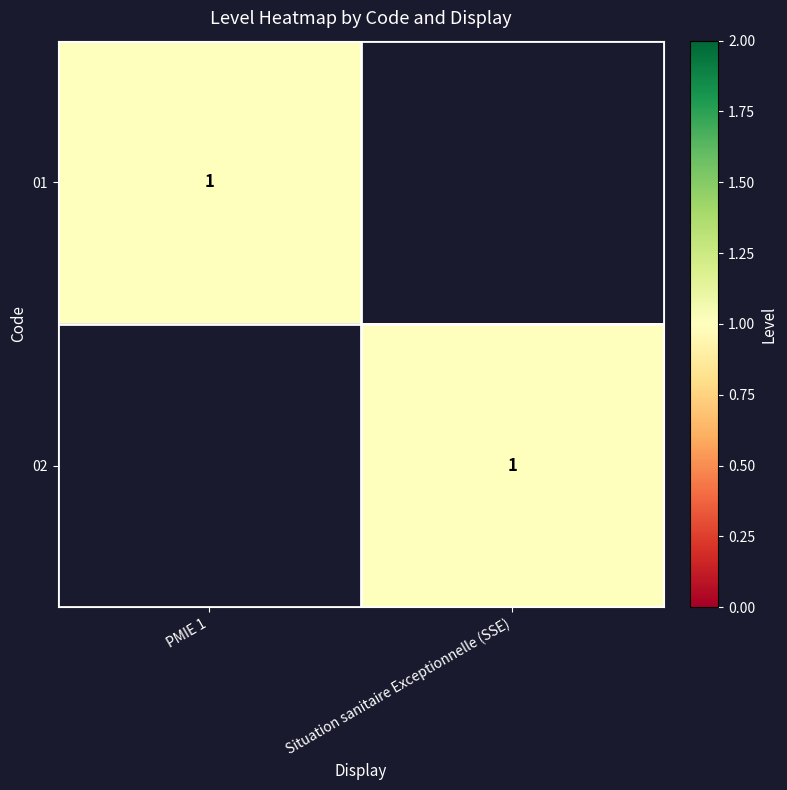

At how many categories does at least one series exceed 0?

2